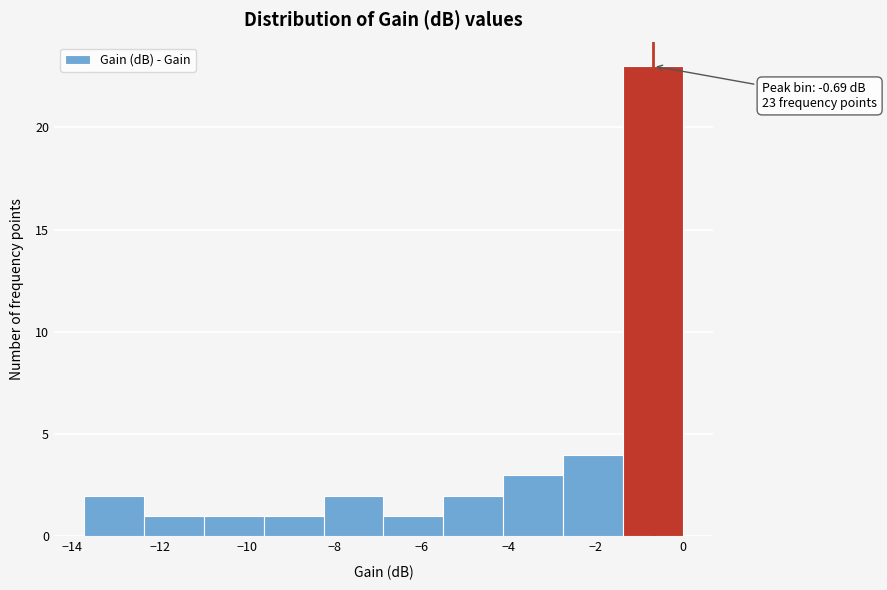

Which range on the x-axis has the tallest bar?

-1.4 to 0.0